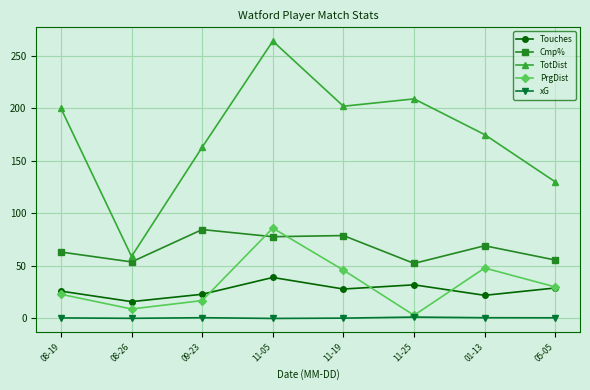

Which series has the largest total across all categories?

TotDist